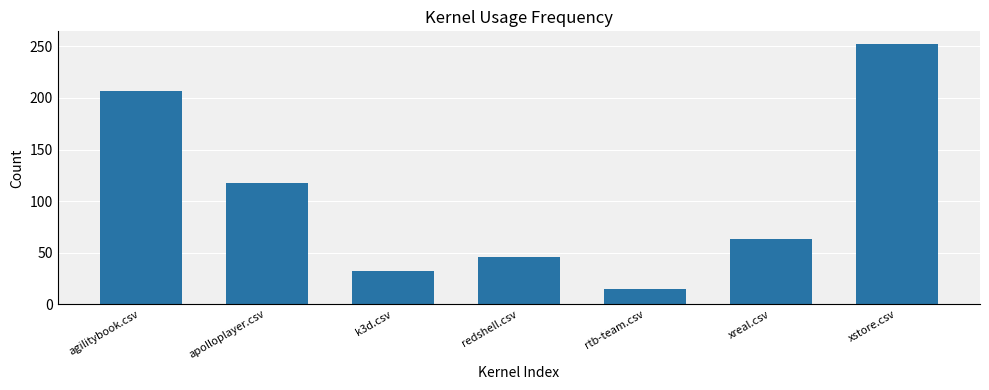

Is it true that the value at k3d.csv is 7?

False